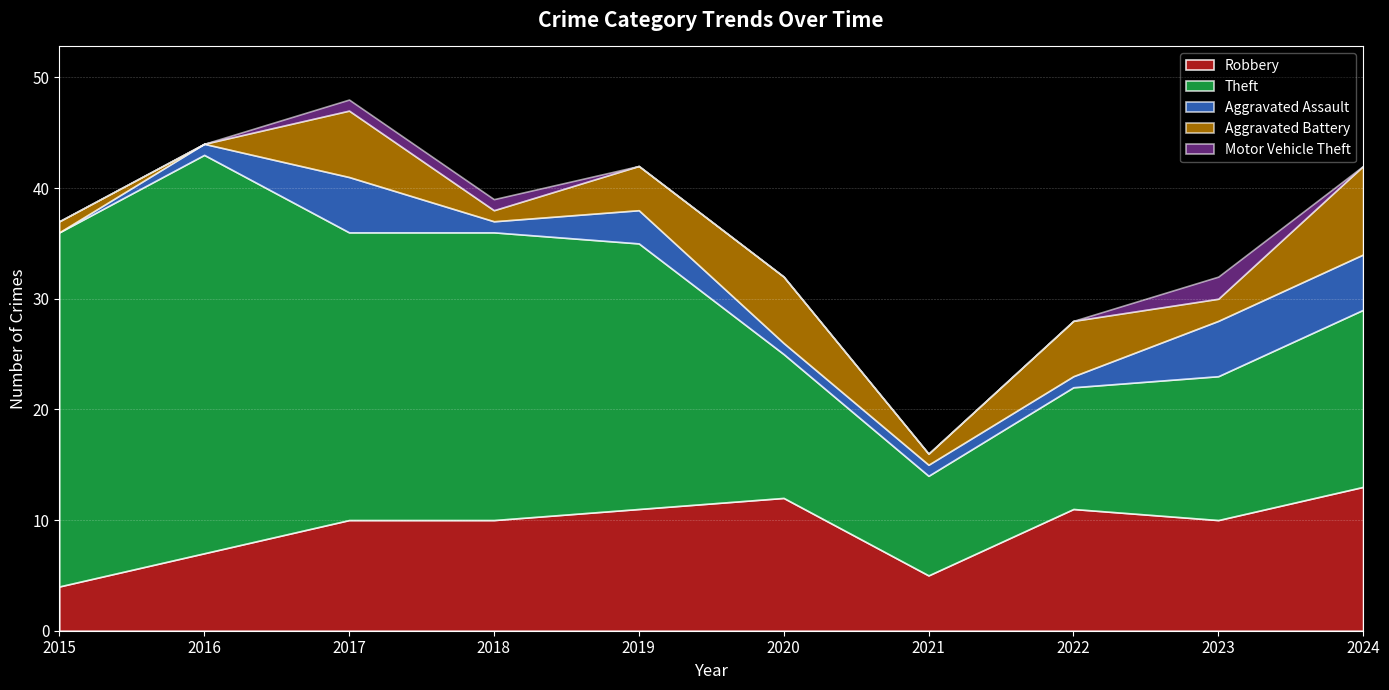

The value of Theft at 2022 is 19. True or false?

False